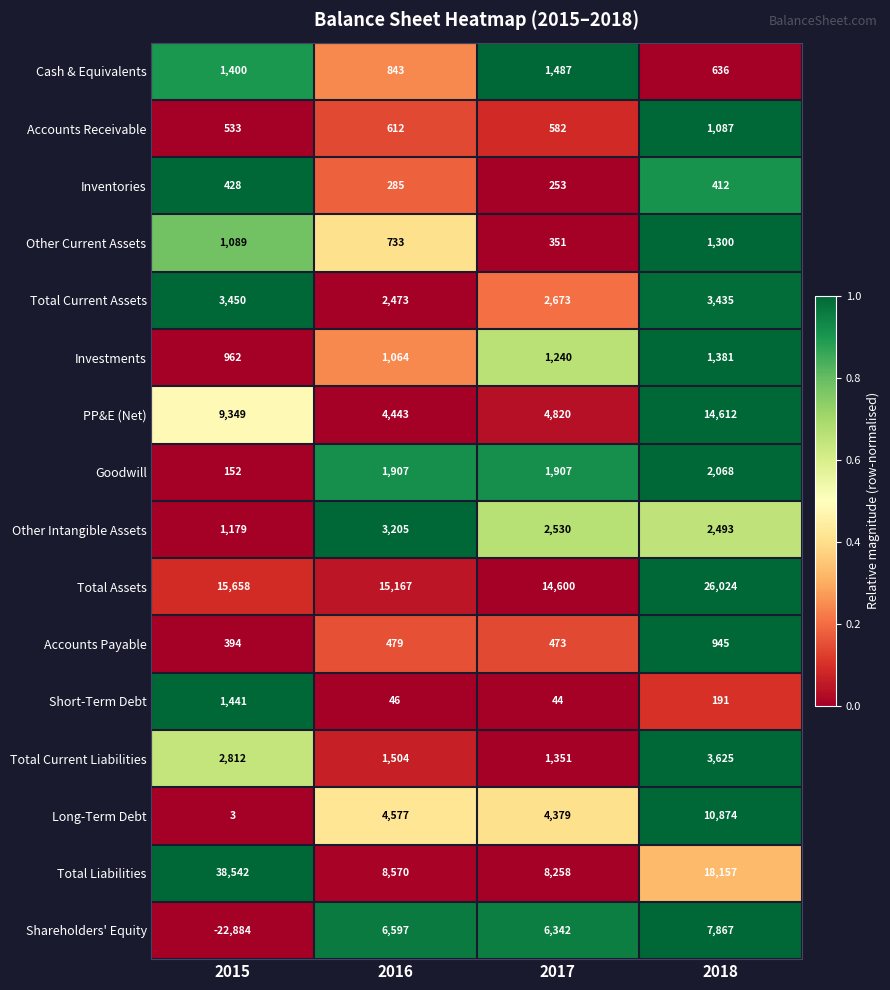

What is the average value of the Cash & Equivalents series?

1092